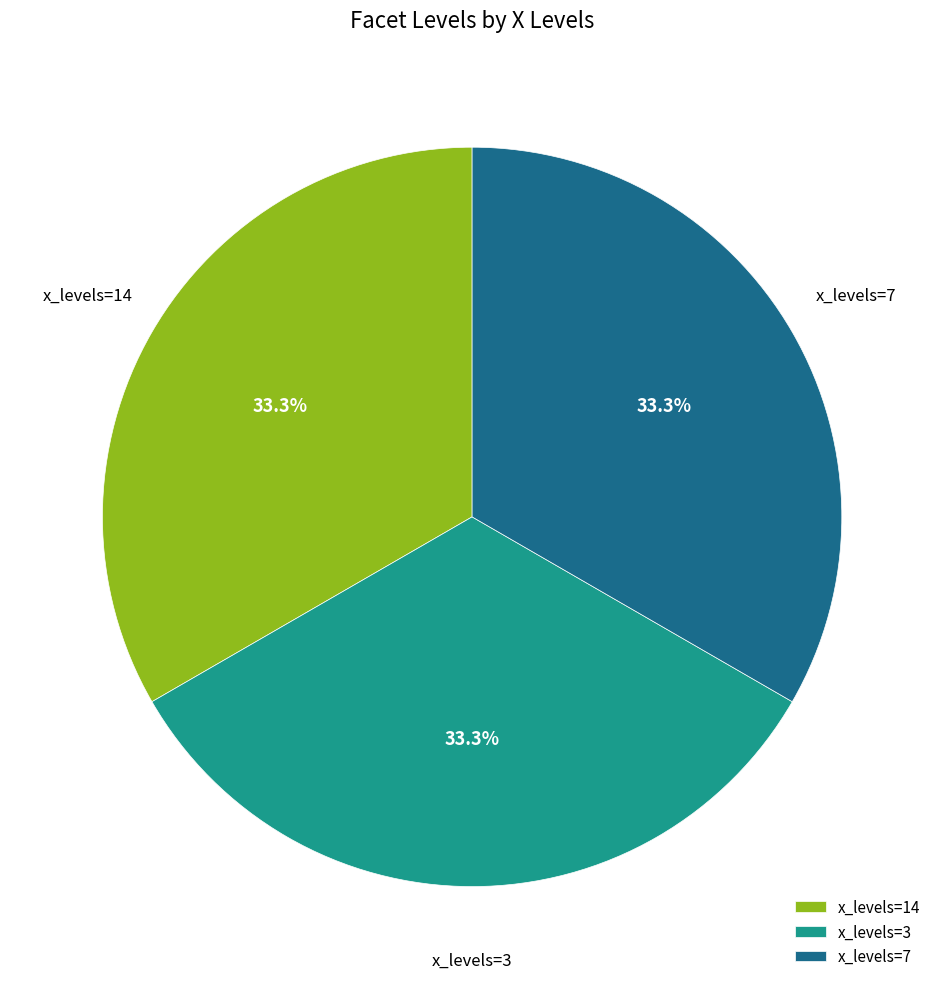

Is there a majority slice in this chart?

No